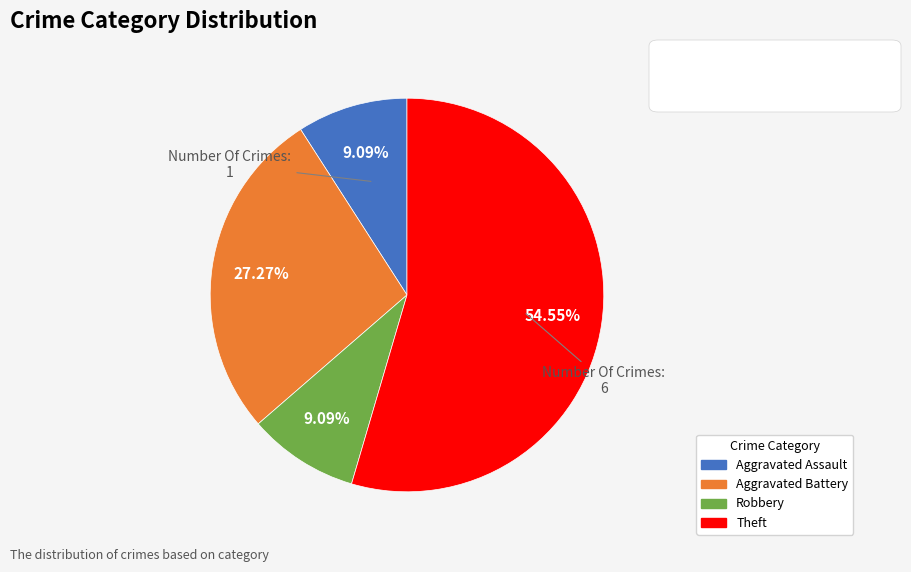

Is there a majority slice in this chart?

Yes